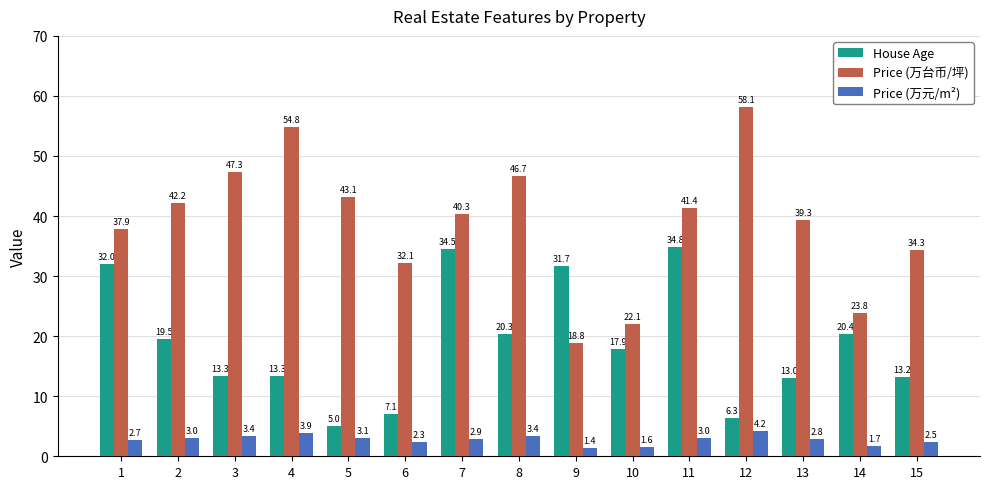

What is the maximum value for Price (万元/m²)?

4.2